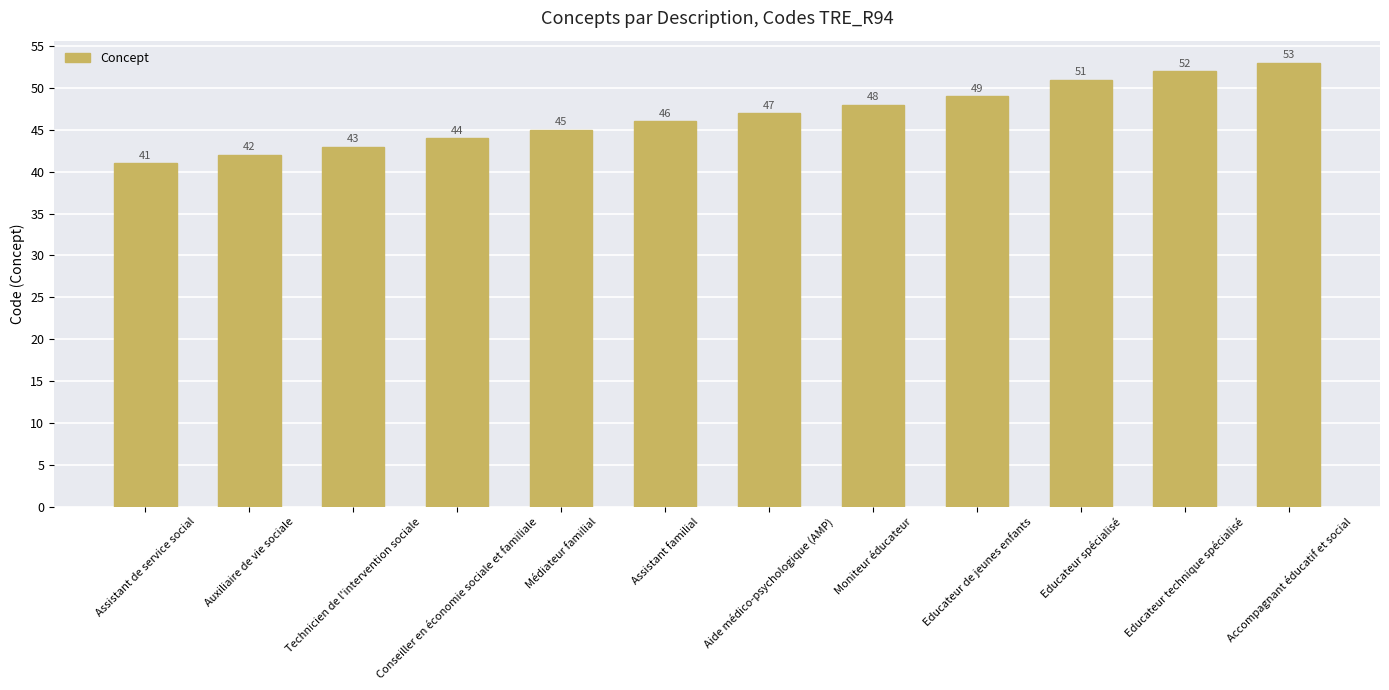

Reading left to right, what are all the values shown in this chart?

41	42	43	44	45	46	47	48	49	51	52	53